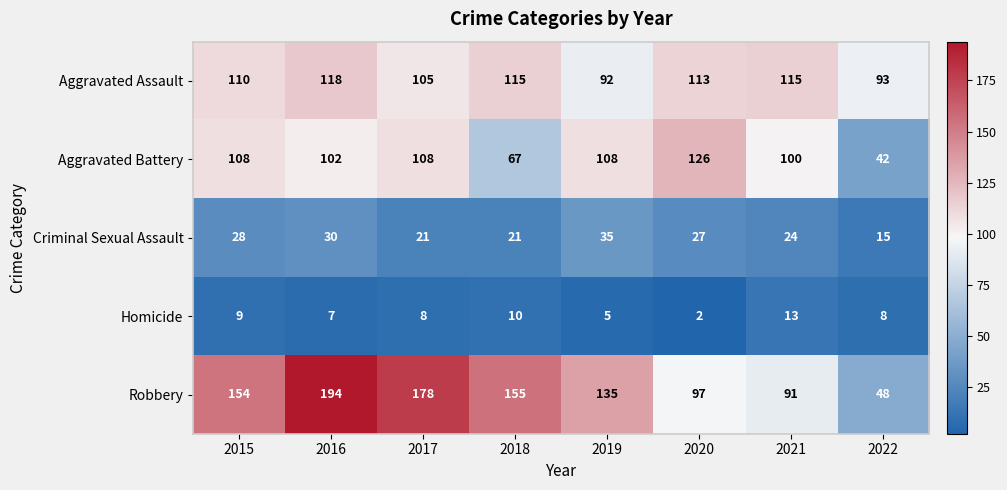

What is the maximum value shown in the chart?

194